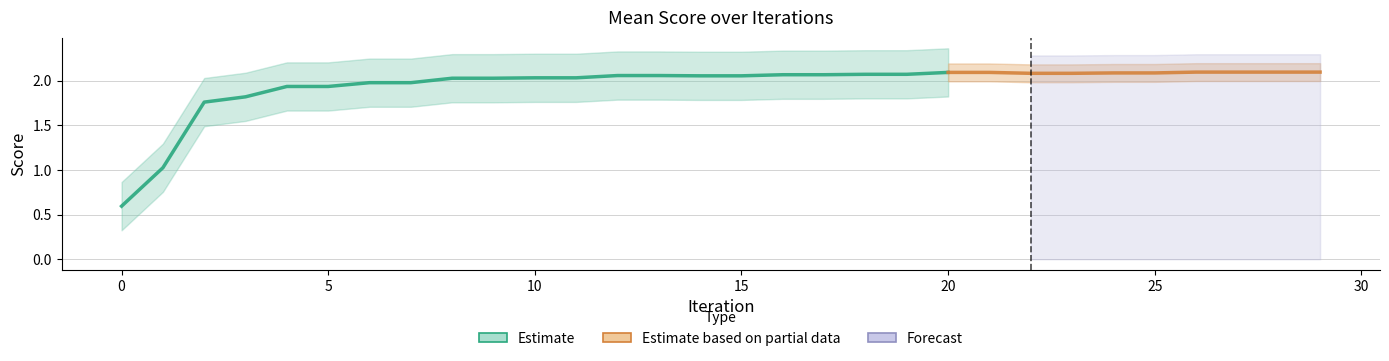

What is the difference between the maximum and second lowest values in the Run-0 series?

1.1